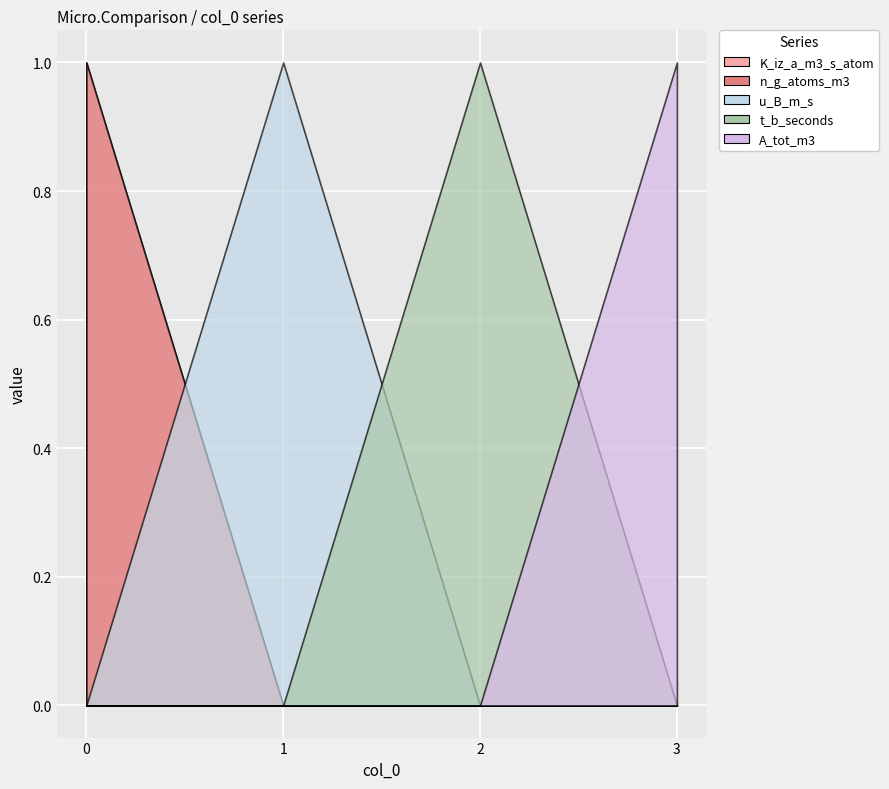

Does the chart display data point markers on the line(s)?

No